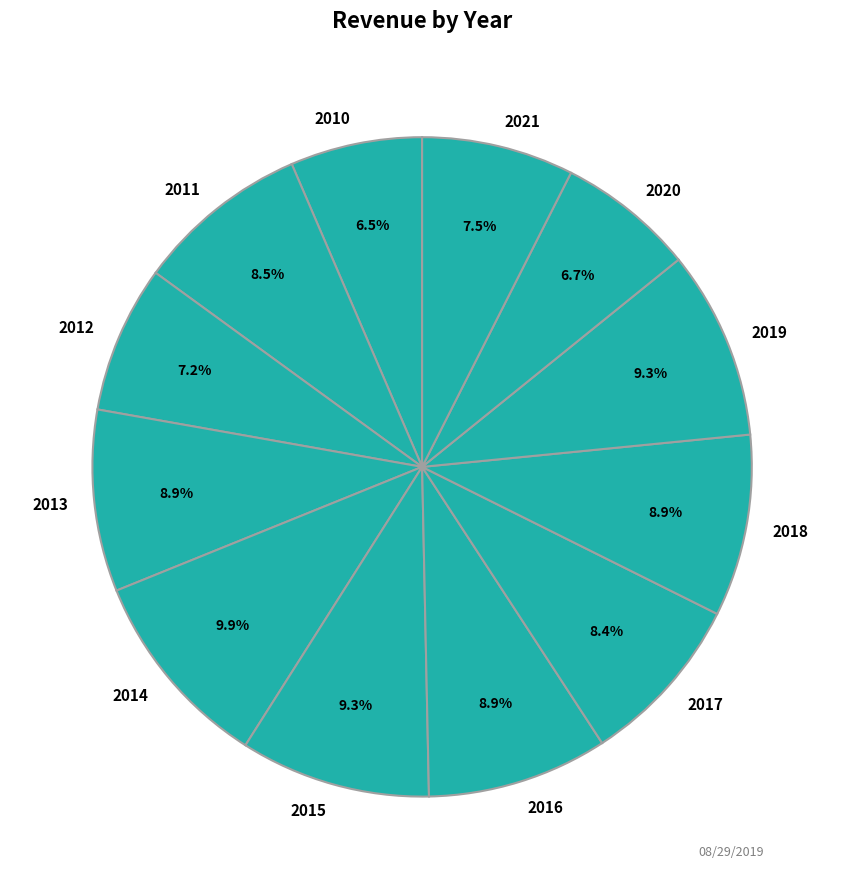

Which category has the biggest portion of the pie?

2014